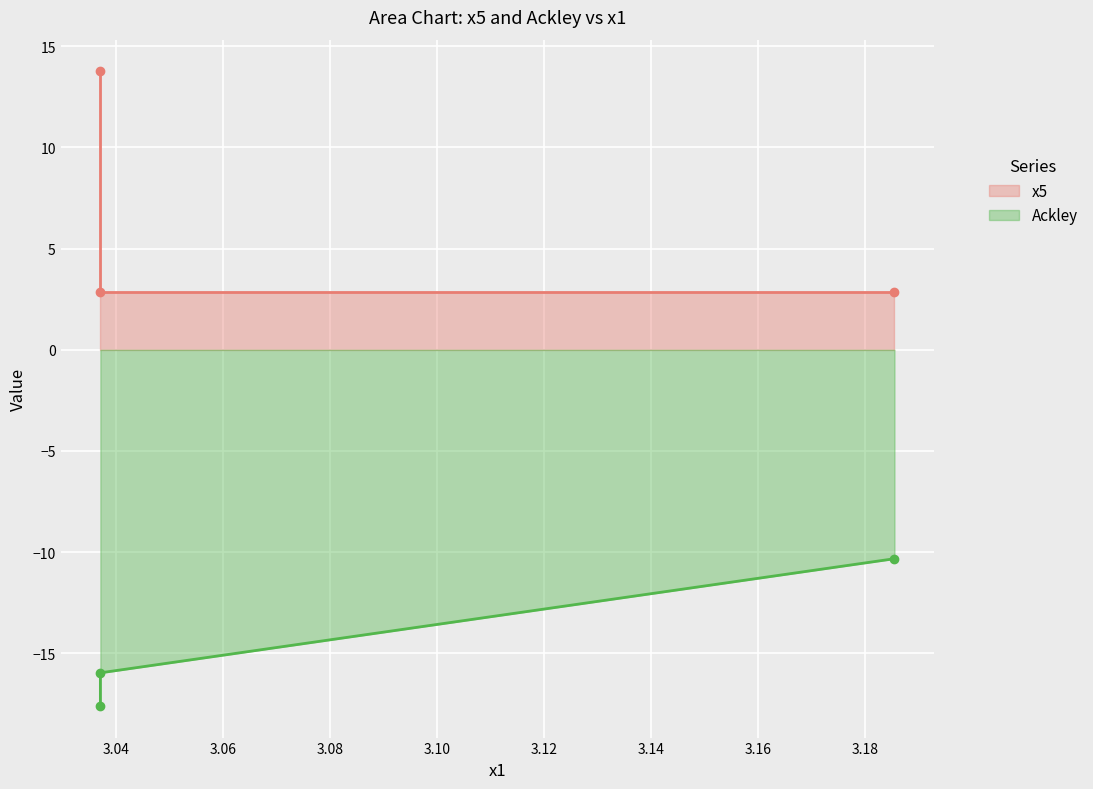

How many lines are shown in the chart?

2